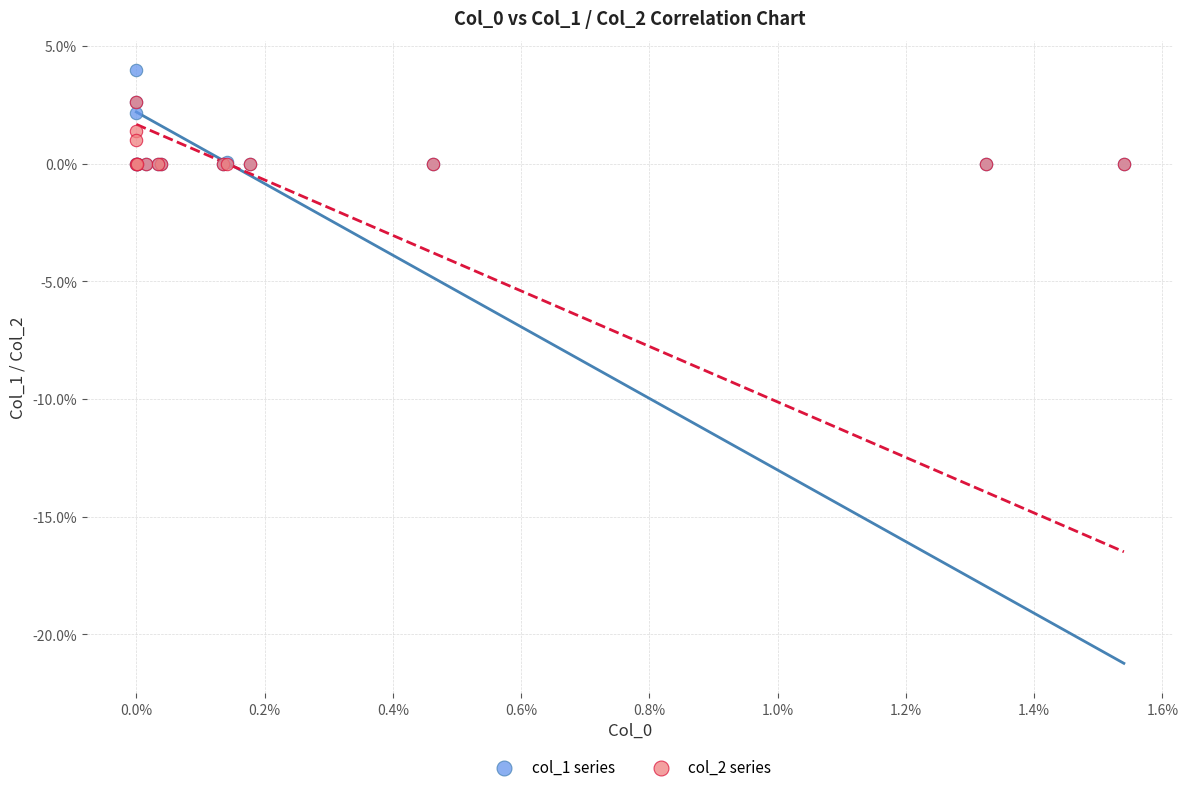

Which series contains the highest Y value?

col_1 series